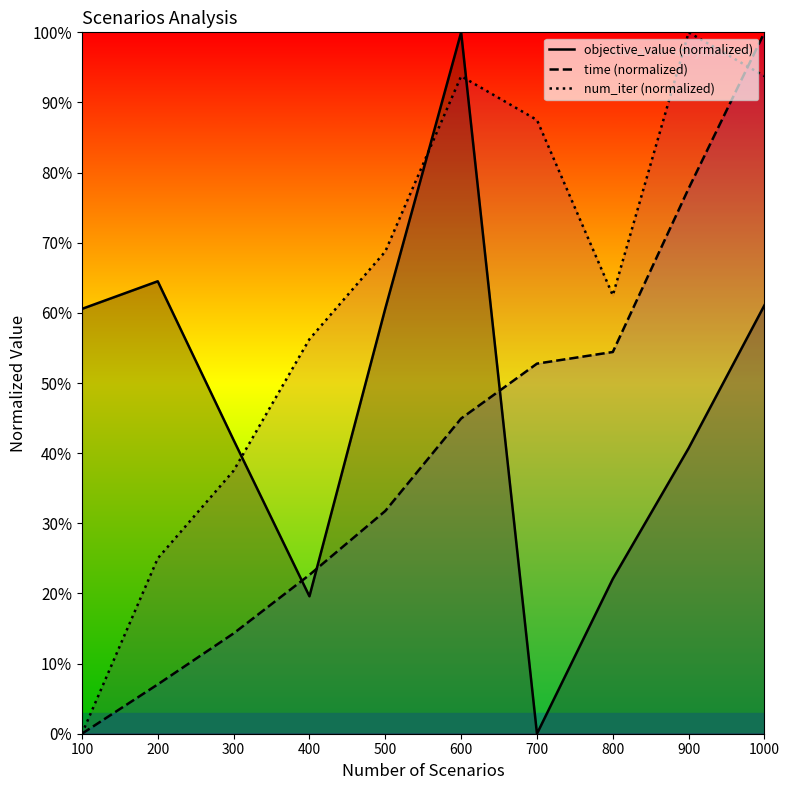

How many intersections are there between num_iter (normalized) and objective_value (normalized)?

3